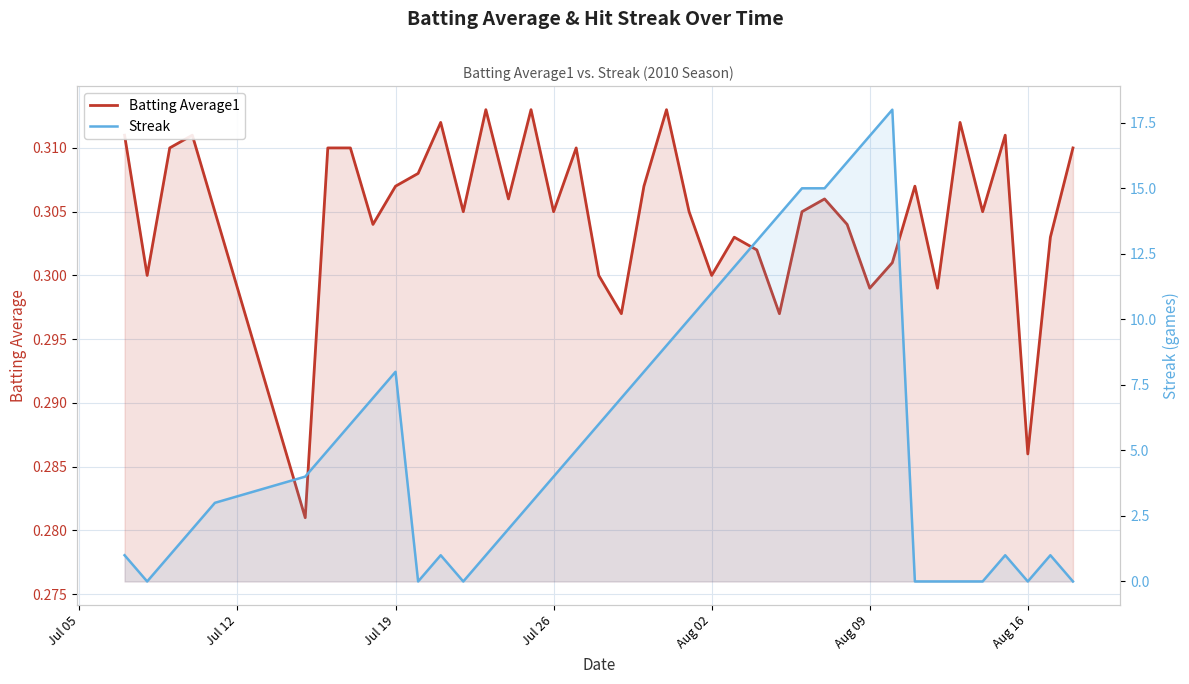

What is the value of the Streak point at the 5th from the left?

3.0